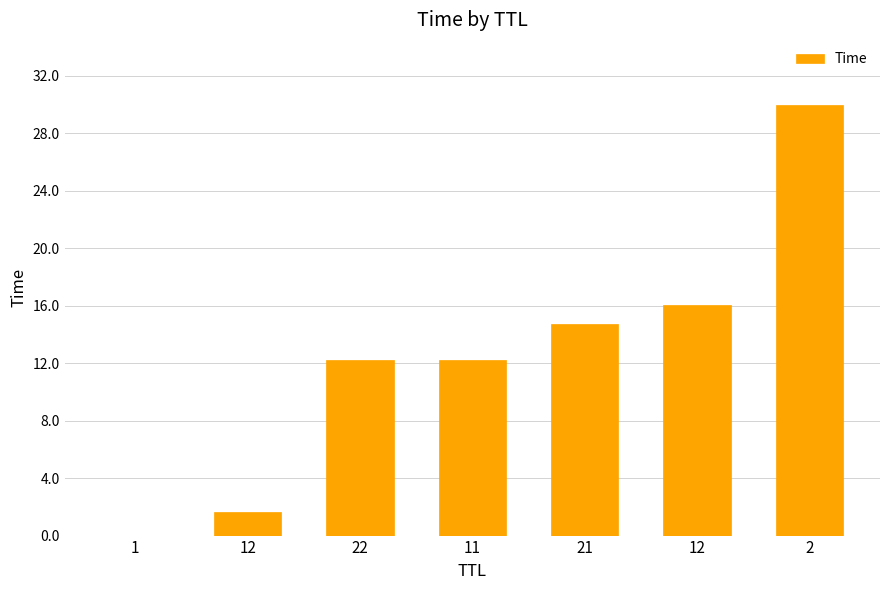

How many data points does each series have?

7